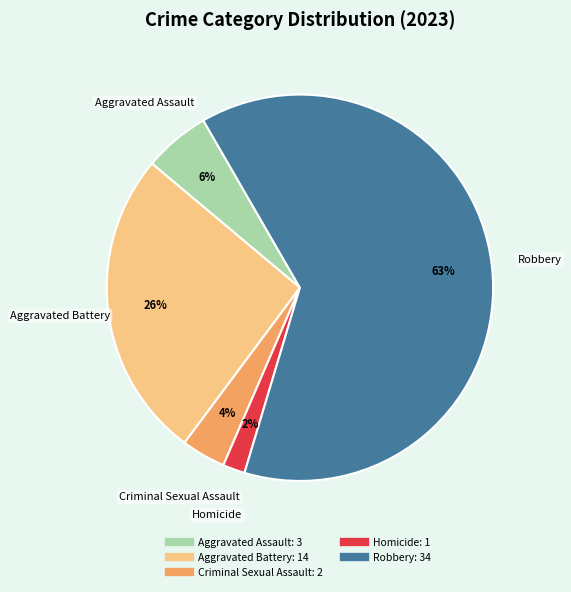

Which slice represents more than half of the pie?

Robbery